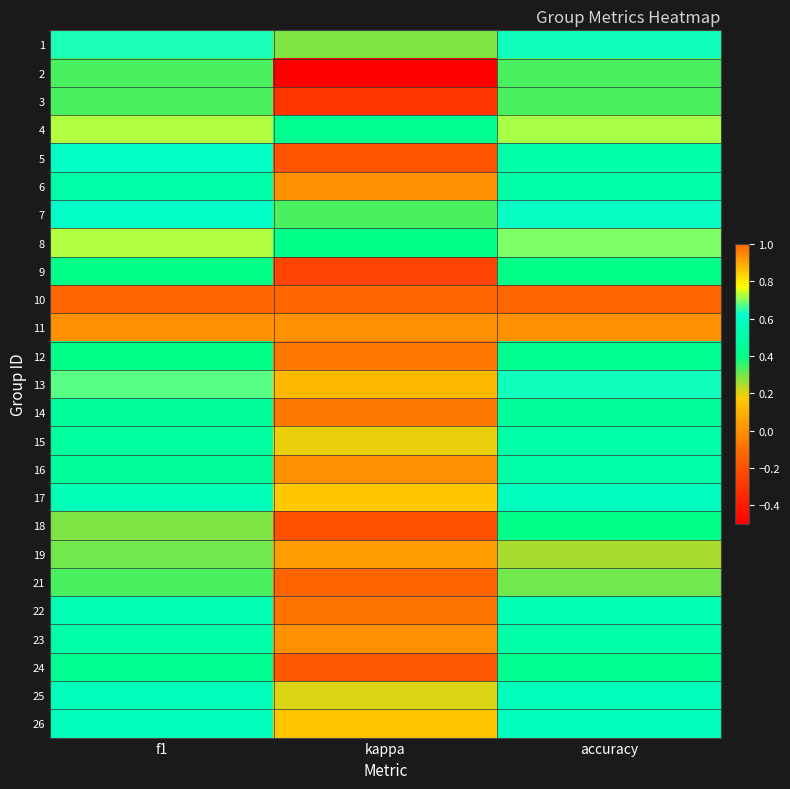

Rank the series at accuracy from lowest to highest value.

11, 19, 21, 2, 3, 9, 18, 24, 12, 14, 5, 6, 15, 16, 23, 22, 25, 26, 17, 7, 1, 13, 8, 4, 10